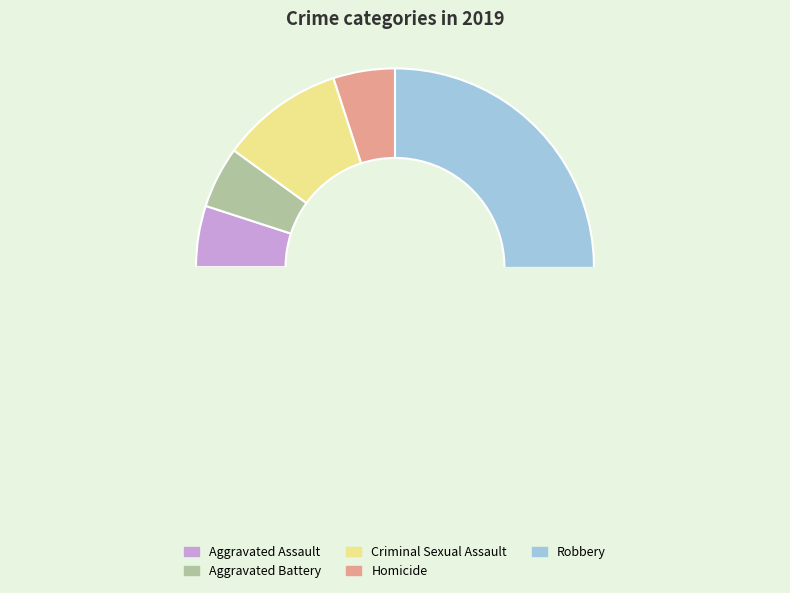

What is the smallest slice in the pie chart?

Aggravated Assault